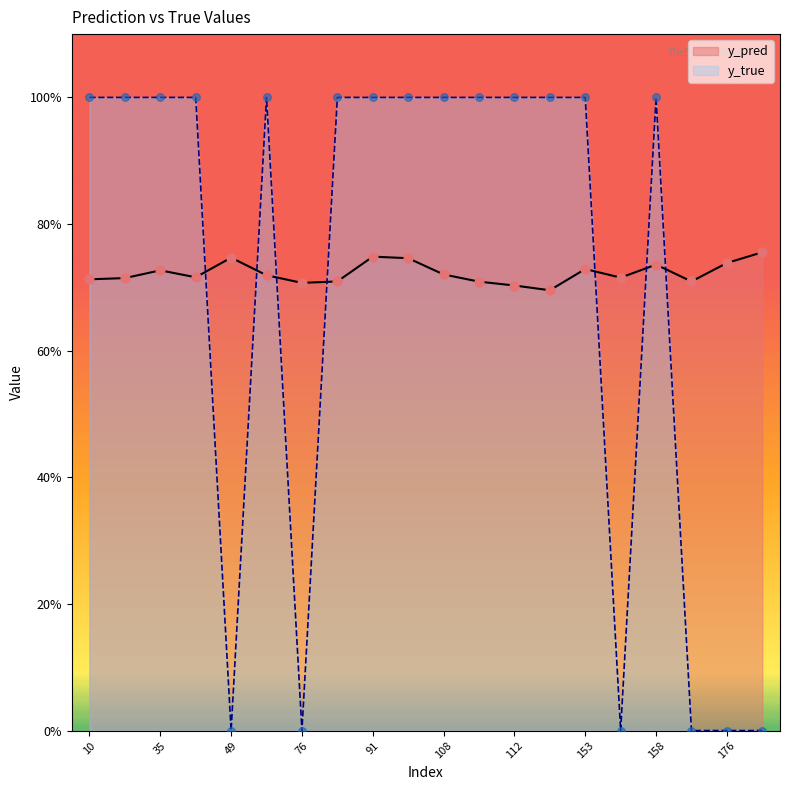

Is the value of y_pred at 10 greater than the value of y_true at 176?

Yes